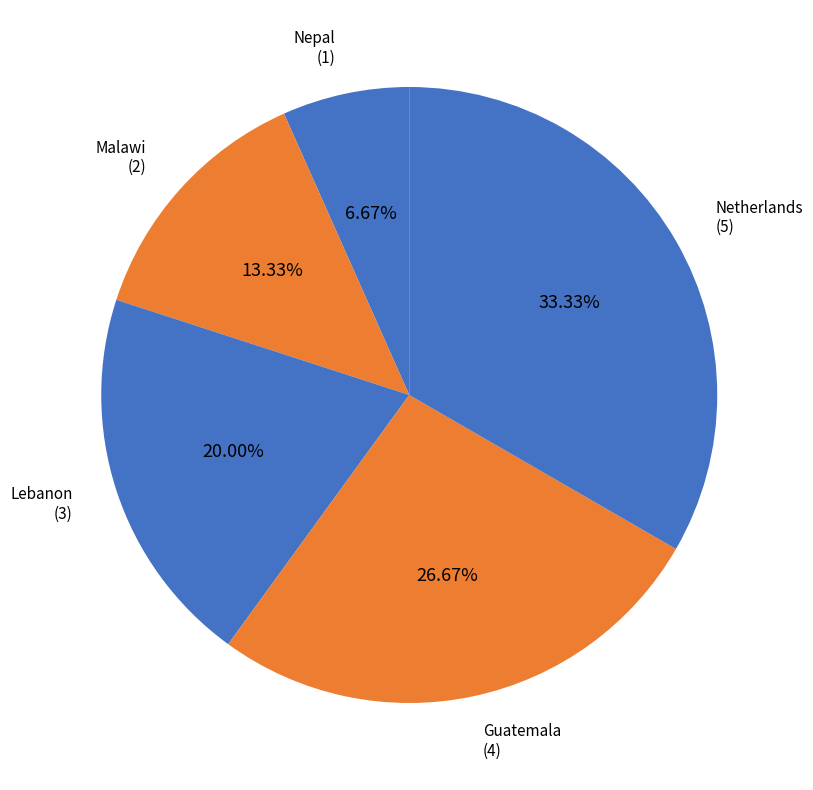

To the nearest percent, what is the combined percentage of Malawi and Netherlands?

47%